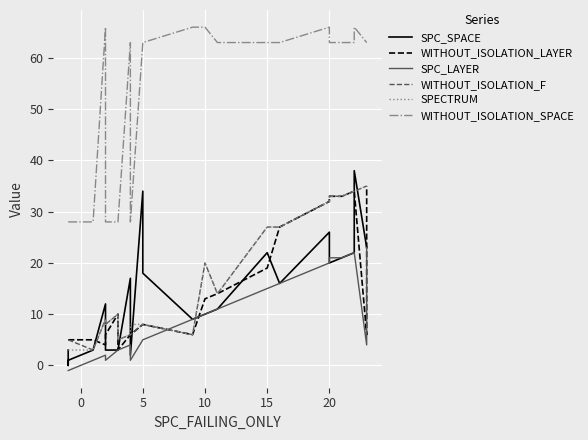

What is the average value of the WITHOUT_ISOLATION_F series?

17